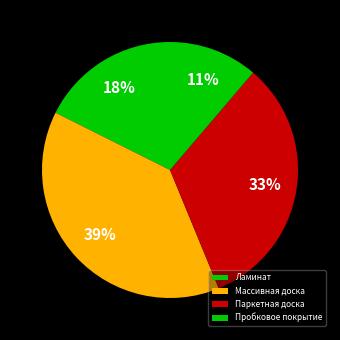

Is Массивная доска the majority of the pie?

No